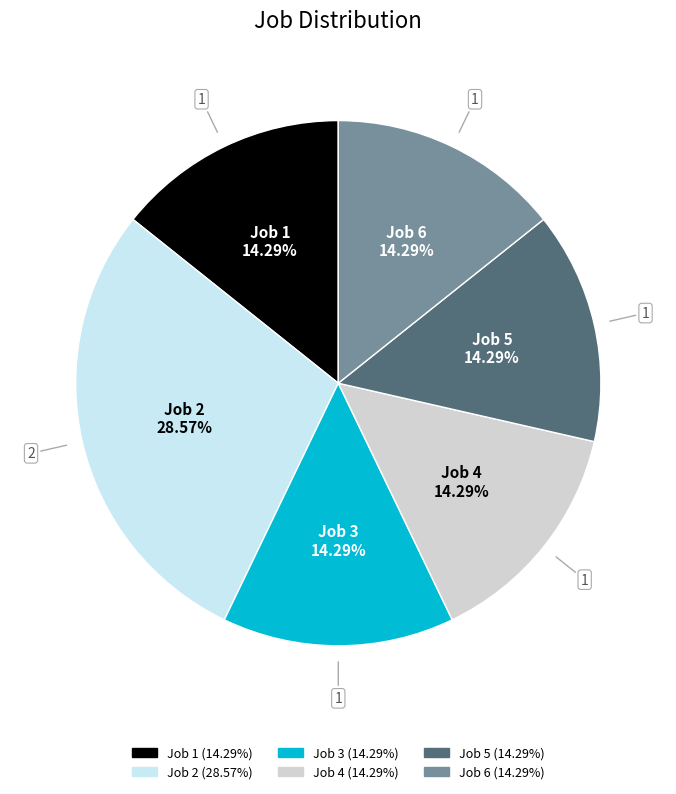

Is there any slice that represents more than half of the pie?

No